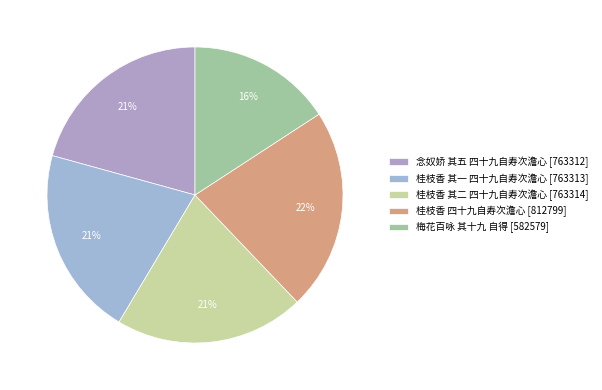

Rank the categories by value from lowest to highest.

梅花百咏 其十九 自得, 念奴娇 其五 四十九自寿次澹心, 桂枝香 其一 四十九自寿次澹心, 桂枝香 其二 四十九自寿次澹心, 桂枝香 四十九自寿次澹心